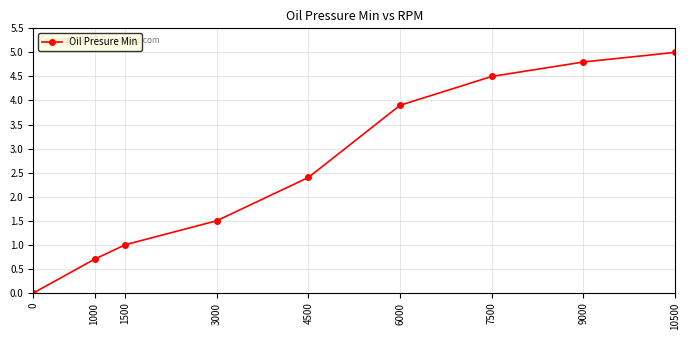

What is the change in value from 1500 to 3000?

+0.5